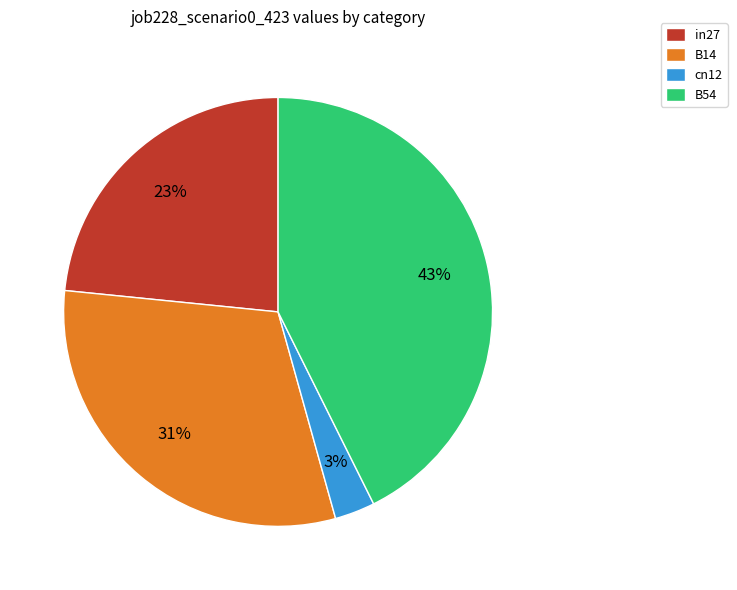

The B54 slice represents 50% of the pie. True or false?

False